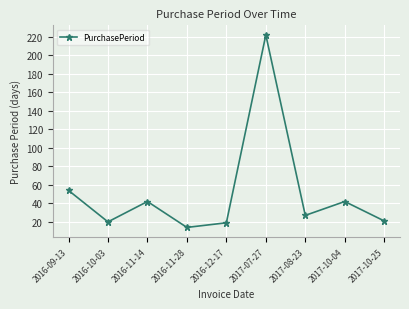

Reading left to right, list all the values displayed in this chart.

54	20	42	14	19	222	27	42	21